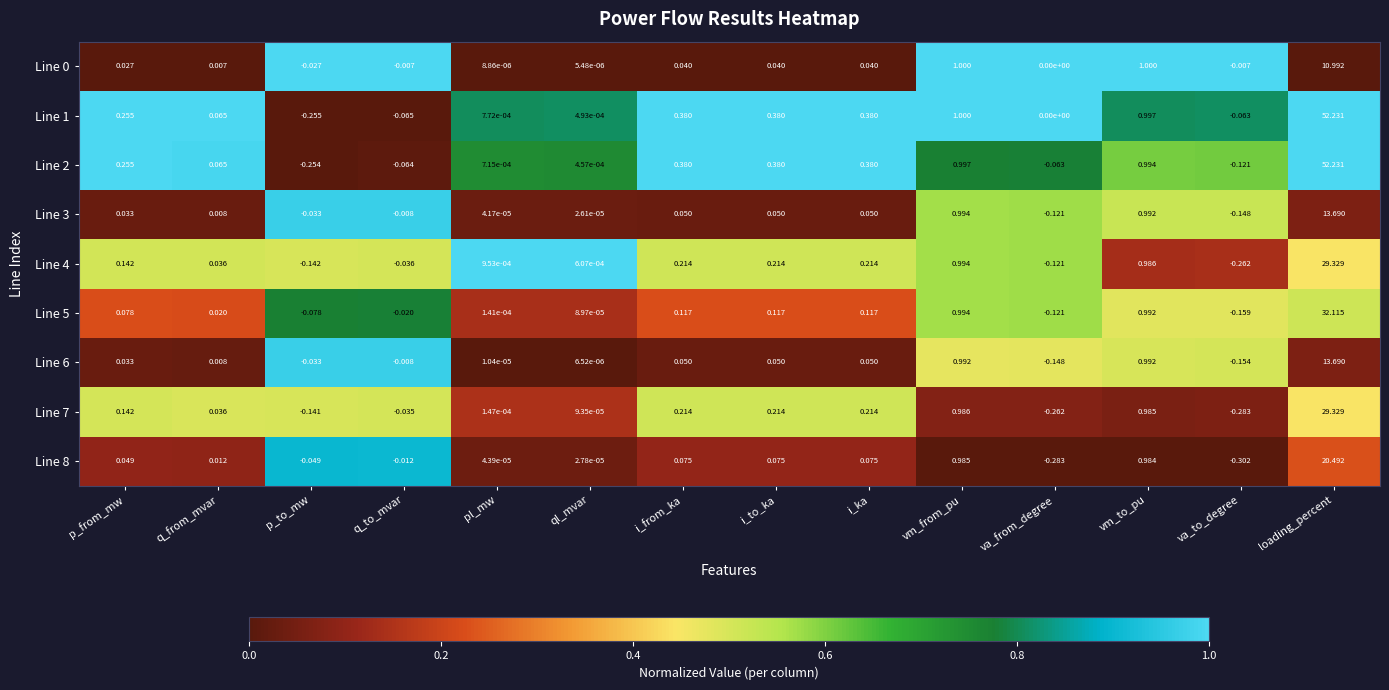

At which label is Line 7 closest to 14?

vm_from_pu